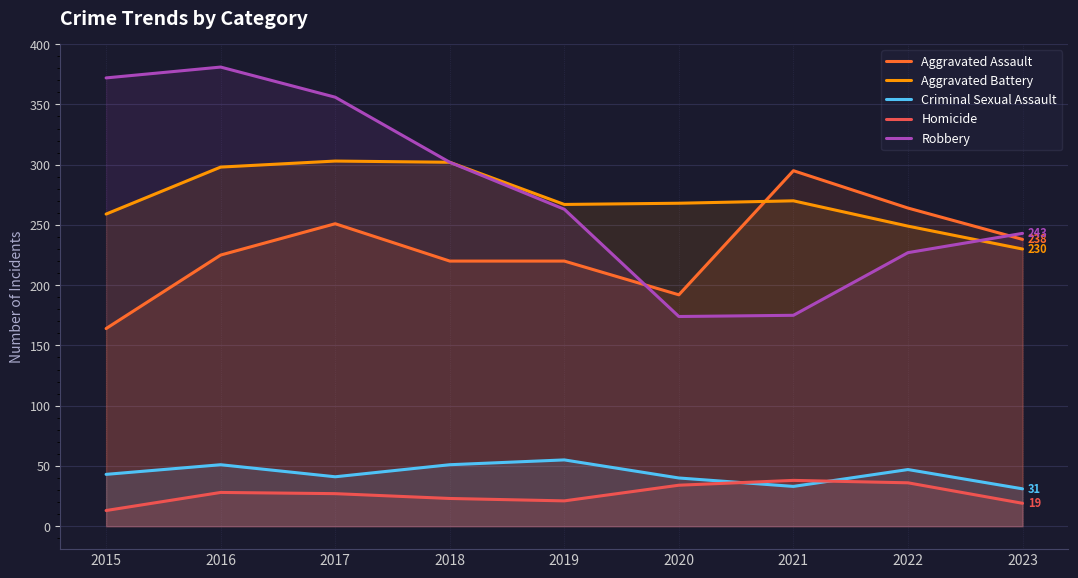

Reading left to right, transcribe all the data shown in this chart.

Aggravated Assault: 2015=164	2016=225	2017=251	2018=220	2019=220	2020=192	2021=295	2022=264	2023=238
Aggravated Battery: 2015=259	2016=298	2017=303	2018=302	2019=267	2020=268	2021=270	2022=249	2023=230
Criminal Sexual Assault: 2015=43	2016=51	2017=41	2018=51	2019=55	2020=40	2021=33	2022=47	2023=31
Homicide: 2015=13	2016=28	2017=27	2018=23	2019=21	2020=34	2021=38	2022=36	2023=19
Robbery: 2015=372	2016=381	2017=356	2018=302	2019=263	2020=174	2021=175	2022=227	2023=243